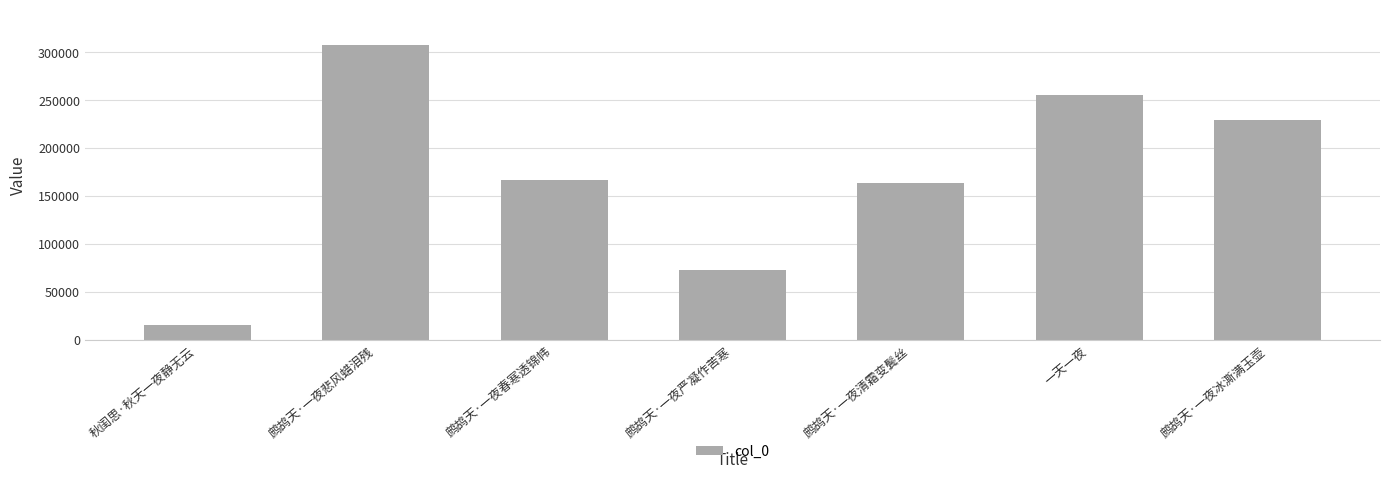

Rank the categories by value from lowest to highest.

秋闺思·秋天一夜静无云, 鹧鸪天·一夜严凝作苦寒, 鹧鸪天·一夜清霜变鬓丝, 鹧鸪天·一夜春寒透锦帏, 鹧鸪天·一夜冰澌满玉壶, 一天一夜, 鹧鸪天·一夜悲风蜡泪残